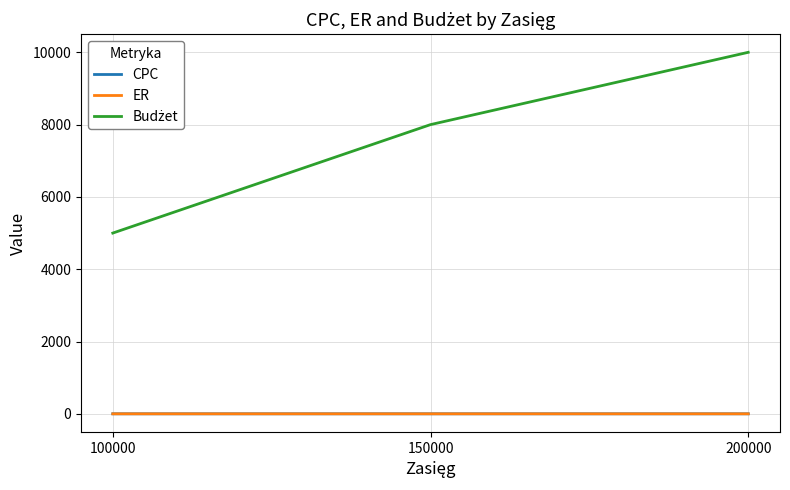

The ER series shows 0.0 at 150000. True or false?

True